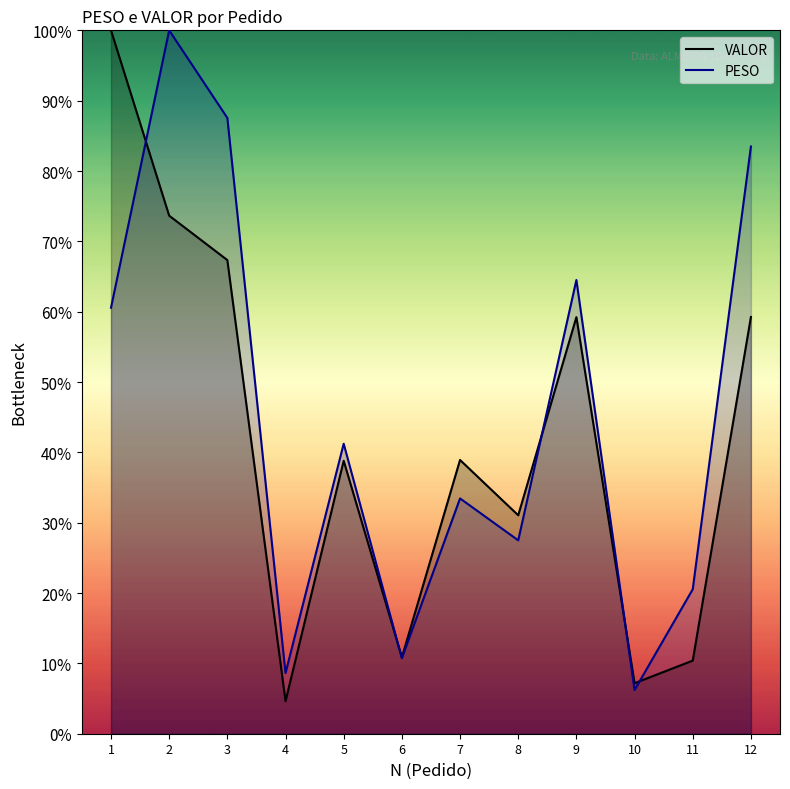

At which label does PESO first exceed 41?

1